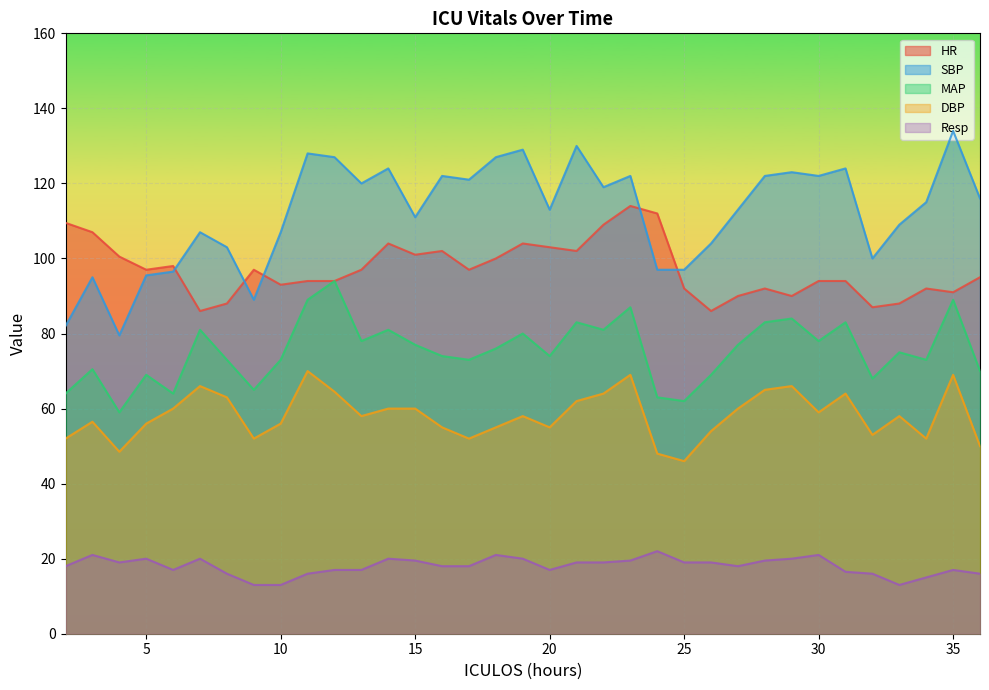

Where does the Resp series first go above 18?

3